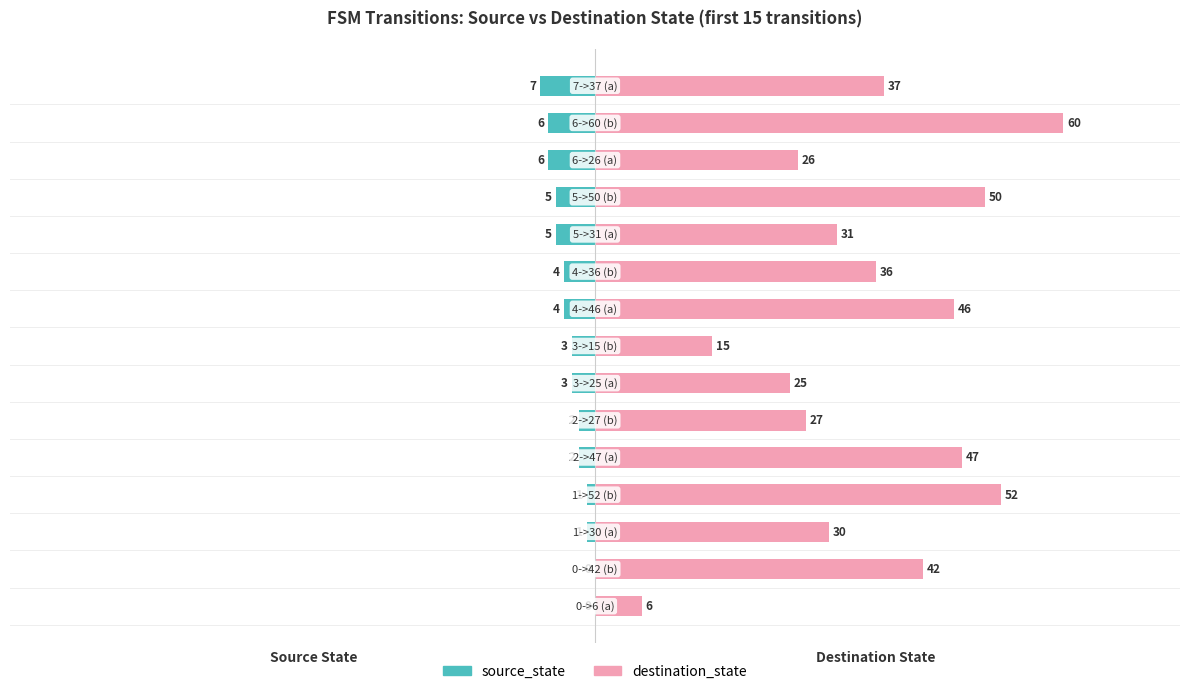

What are all the series names shown in the legend?

source_state, destination_state